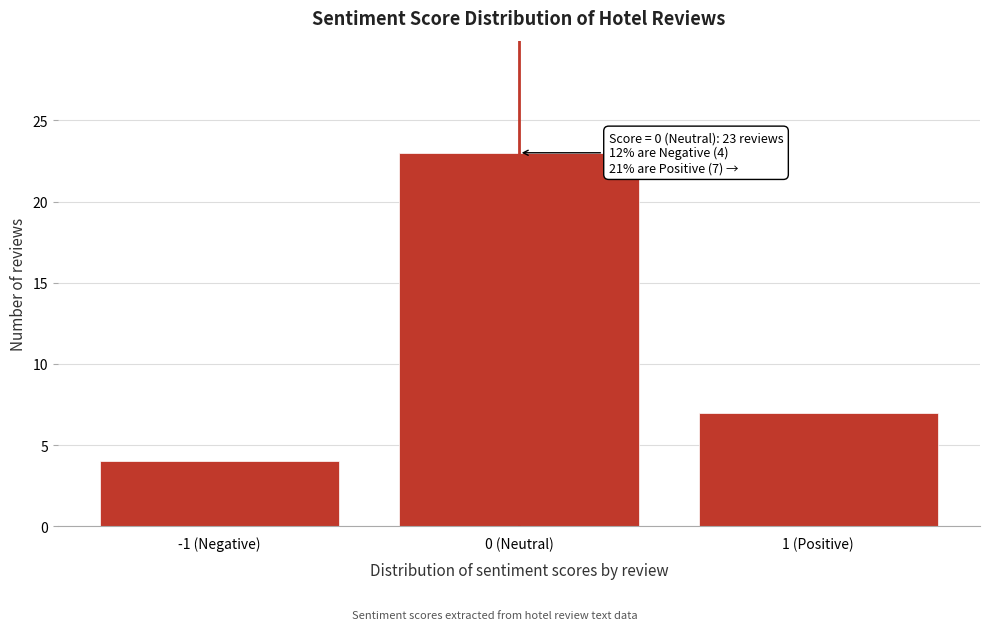

Reading right to left, what are all the values shown in this chart?

1 (Positive)=7	0 (Neutral)=23	-1 (Negative)=4